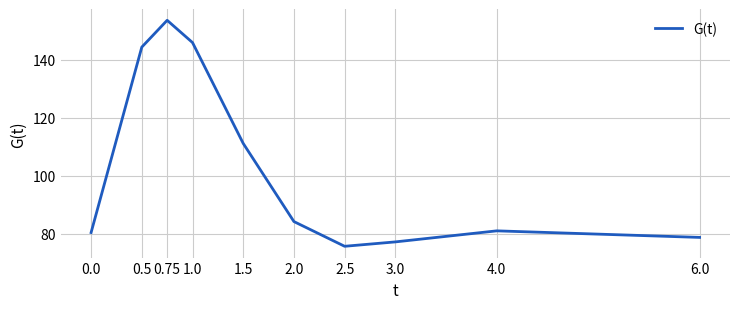

Is it true that the value at 6.0 is 53.7?

False